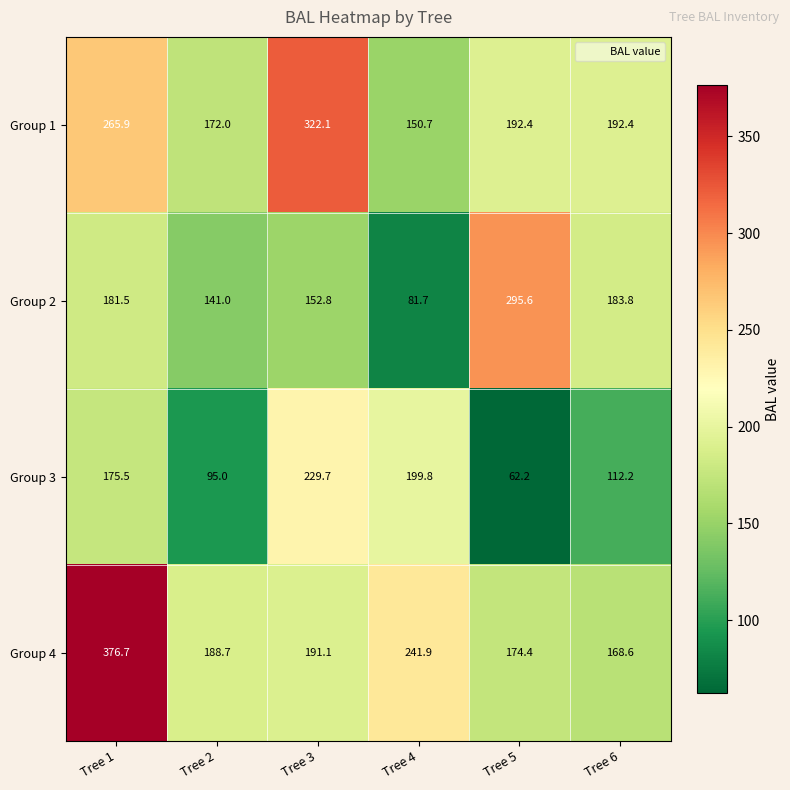

List the labels in order of Group 4 value, smallest first.

Tree 6, Tree 5, Tree 2, Tree 3, Tree 4, Tree 1